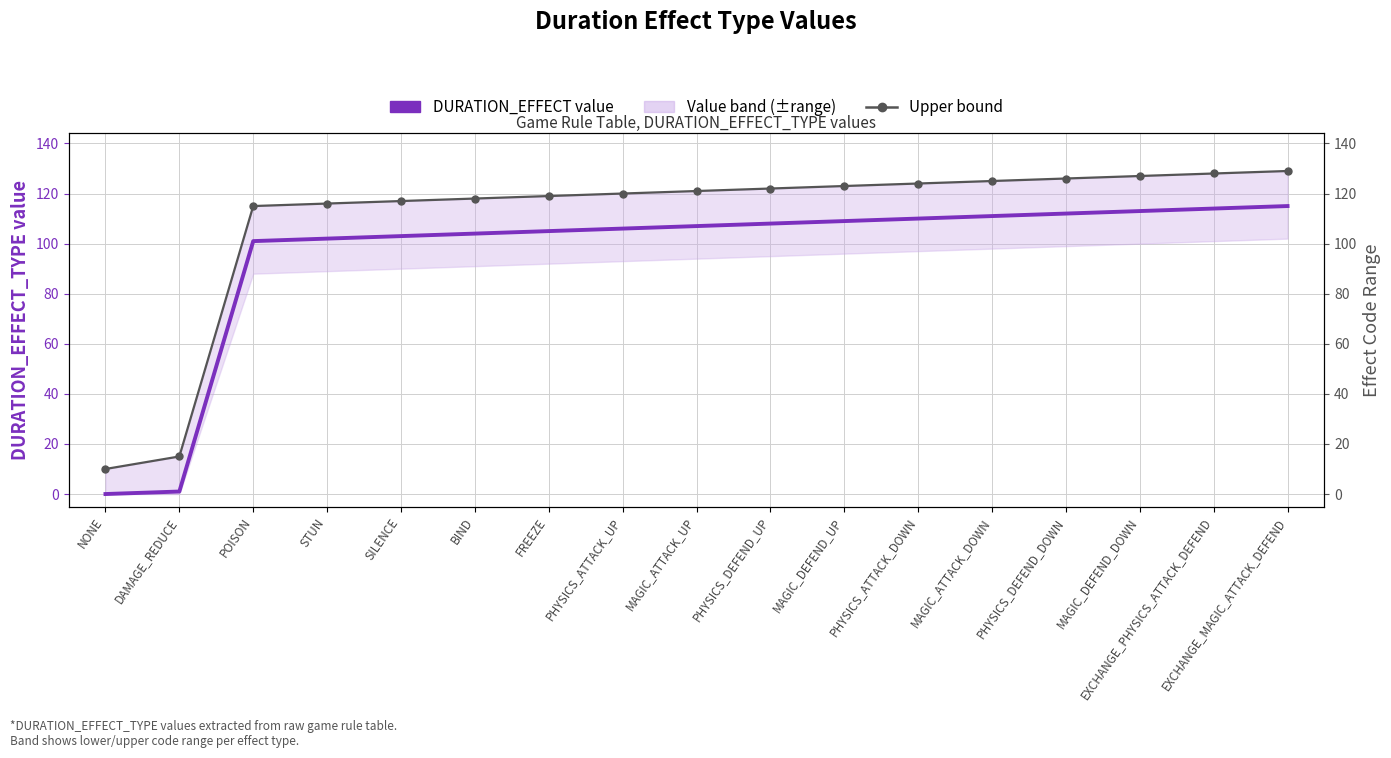

True or false: DURATION_EFFECT value and Upper bound cross at least once.

False